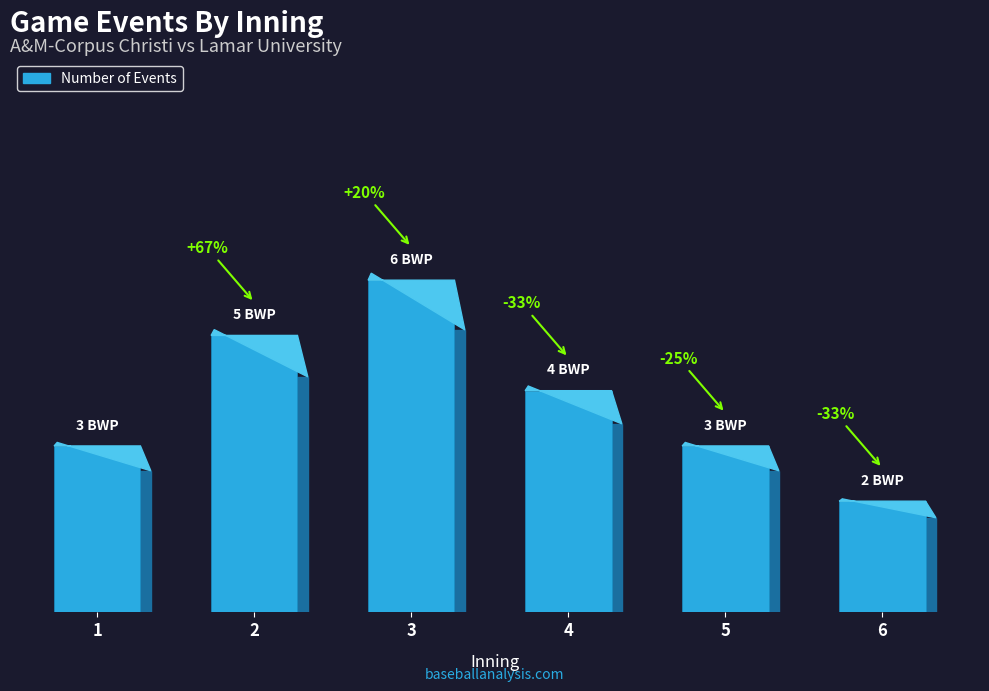

What value does the data have at 5?

3